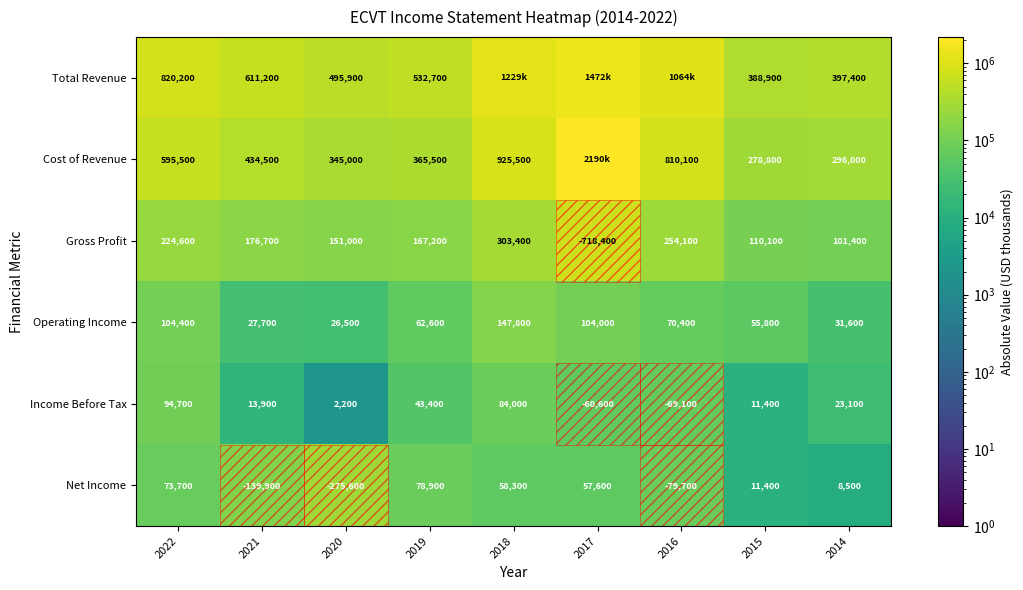

True or false: Net Income has a value of 73700 at 2022.

True